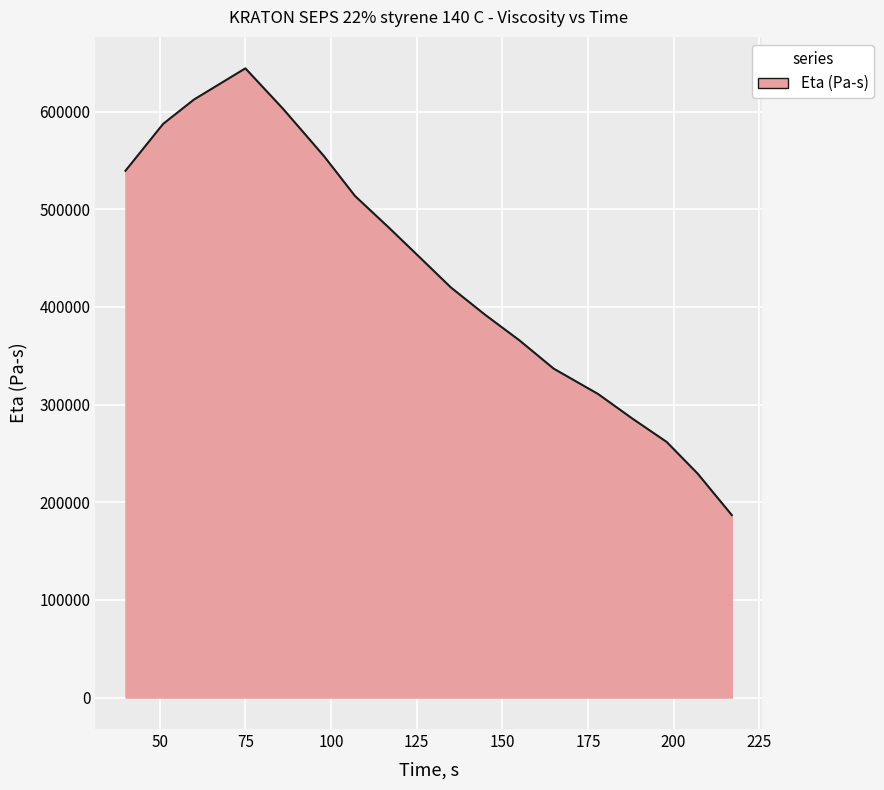

What is the average value?

431885